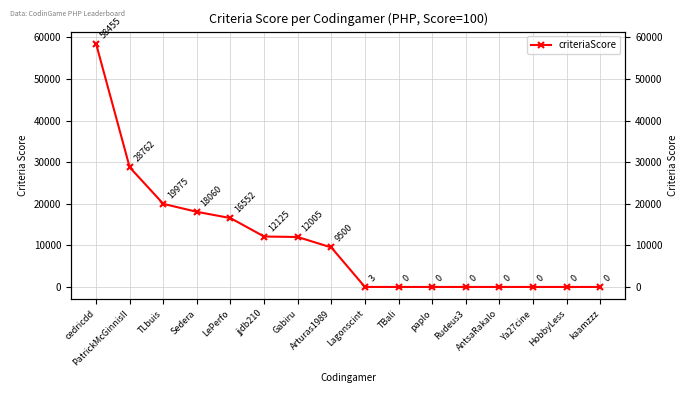

True or false: the data shows 28716 at LePerfo.

False